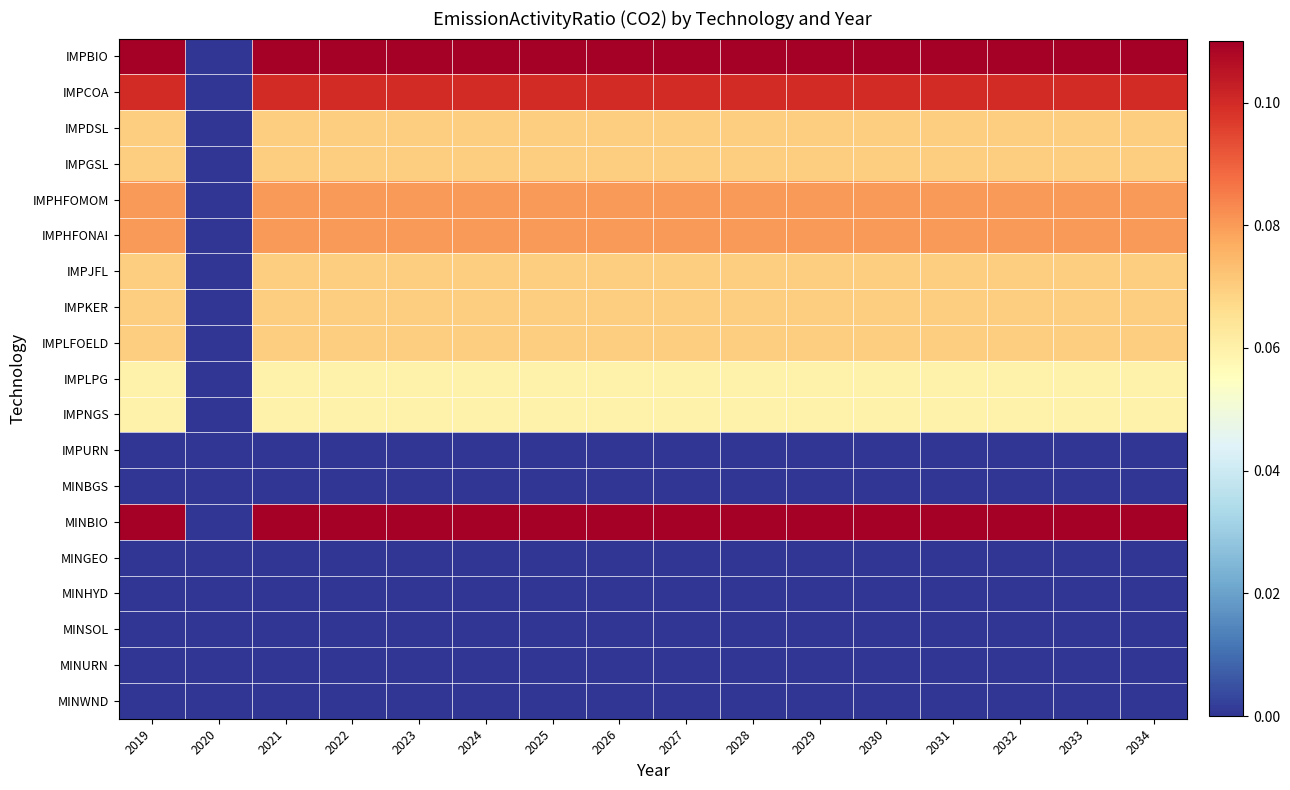

List the series in order of their peak value, lowest first.

IMPURN, MINBGS, MINGEO, MINHYD, MINSOL, MINURN, MINWND, IMPLPG, IMPNGS, IMPDSL, IMPGSL, IMPJFL, IMPKER, IMPLFOELD, IMPHFOMOM, IMPHFONAI, IMPCOA, IMPBIO, MINBIO